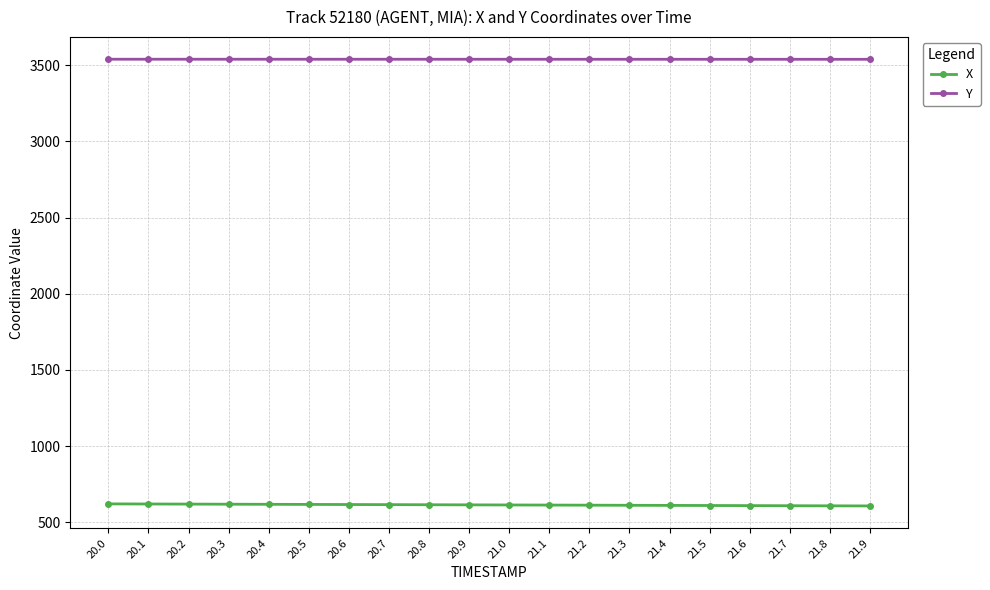

List the series in order of their overall mean, lowest first.

X, Y